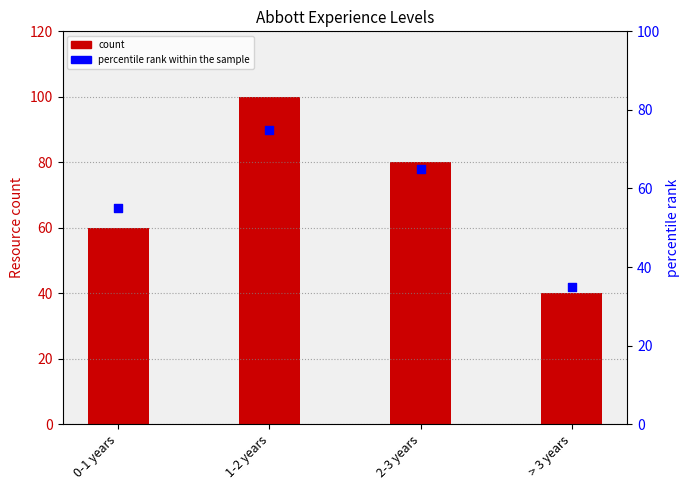

Is the value of percentile rank within the sample at 0-1 years greater than the value of Resource count at > 3 years?

Yes